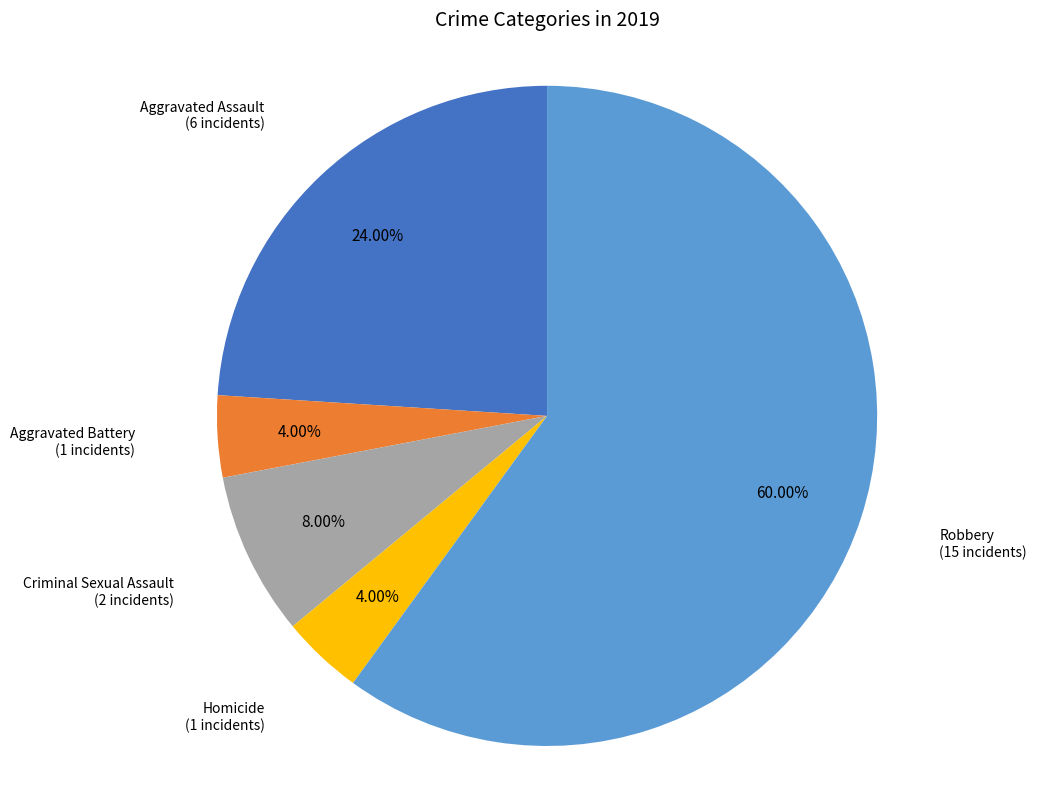

Is it true that Criminal Sexual Assault is 1% of the pie?

False